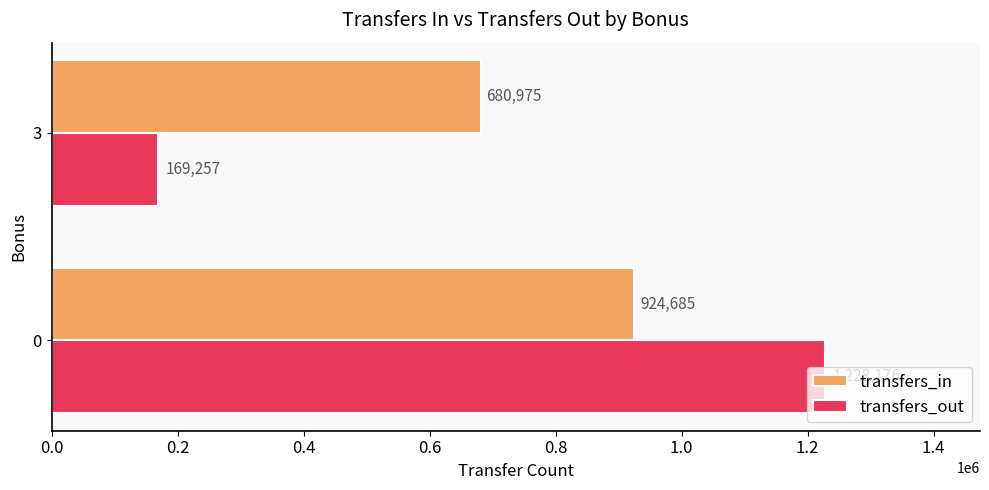

At which label is transfers_out closest to 698716?

3